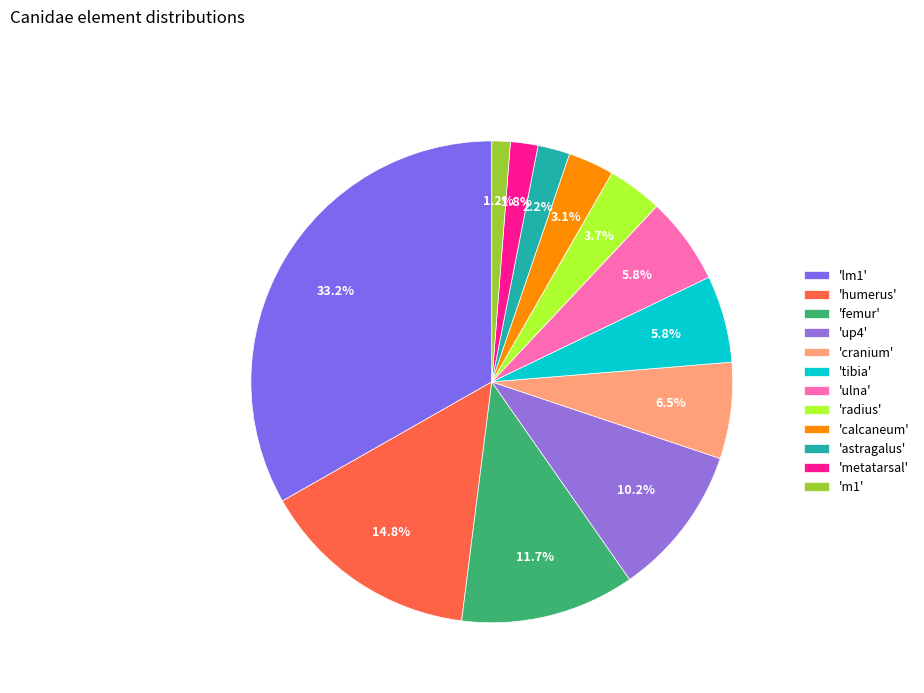

How many slices are in this pie chart?

12